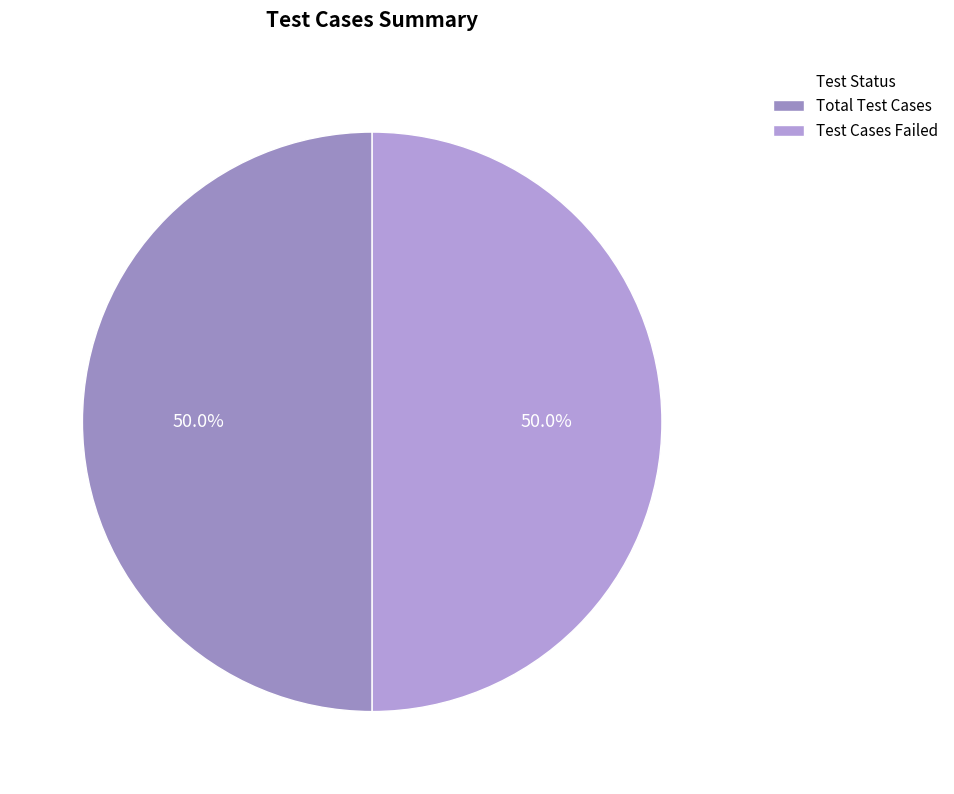

To the nearest percent, what portion does Test Cases Failed represent?

50%